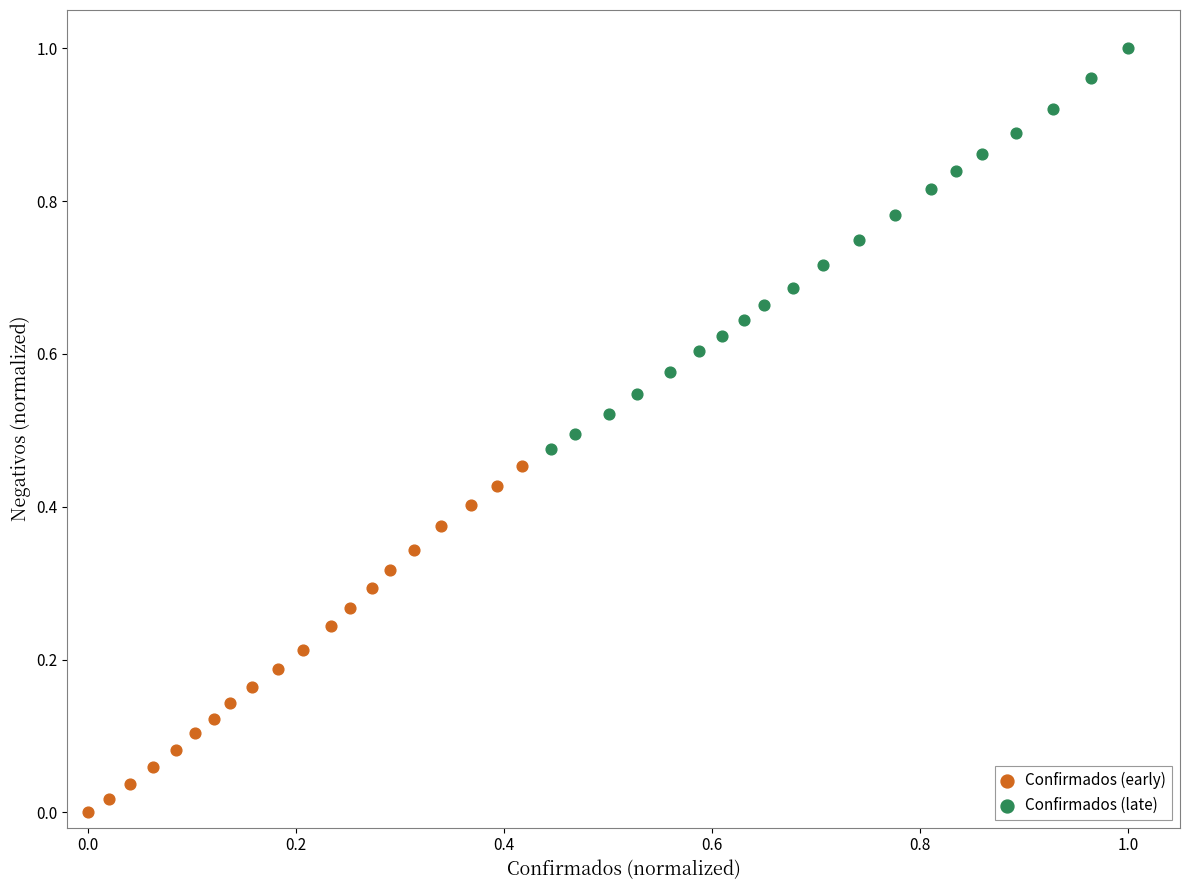

Which series has the largest Y range (max minus min)?

Confirmados (late)